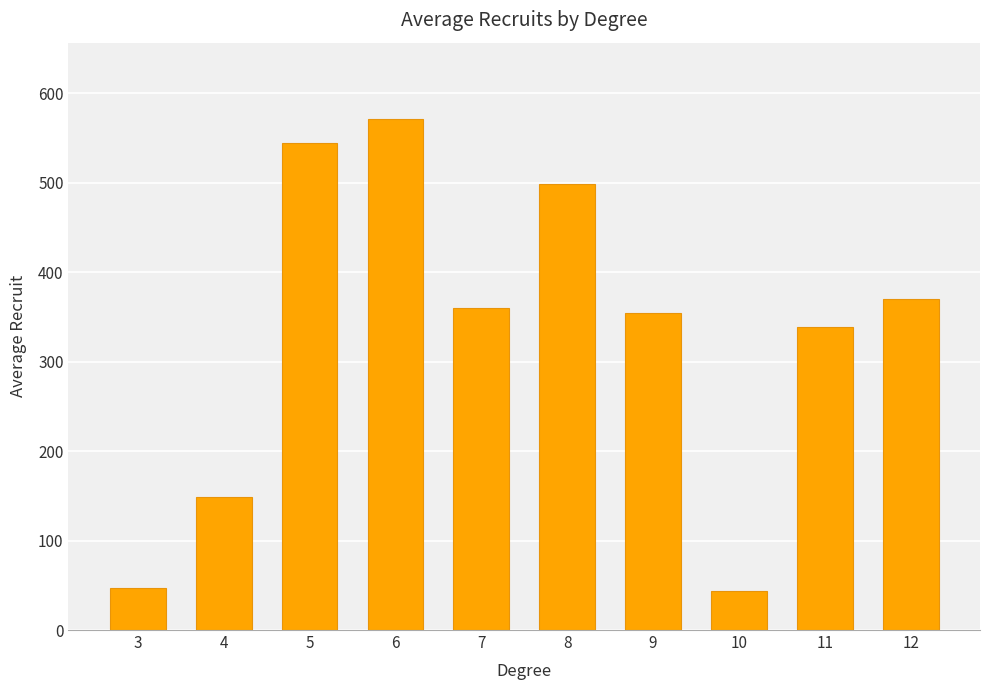

Are the bars grouped side by side (vs. stacked)?

No